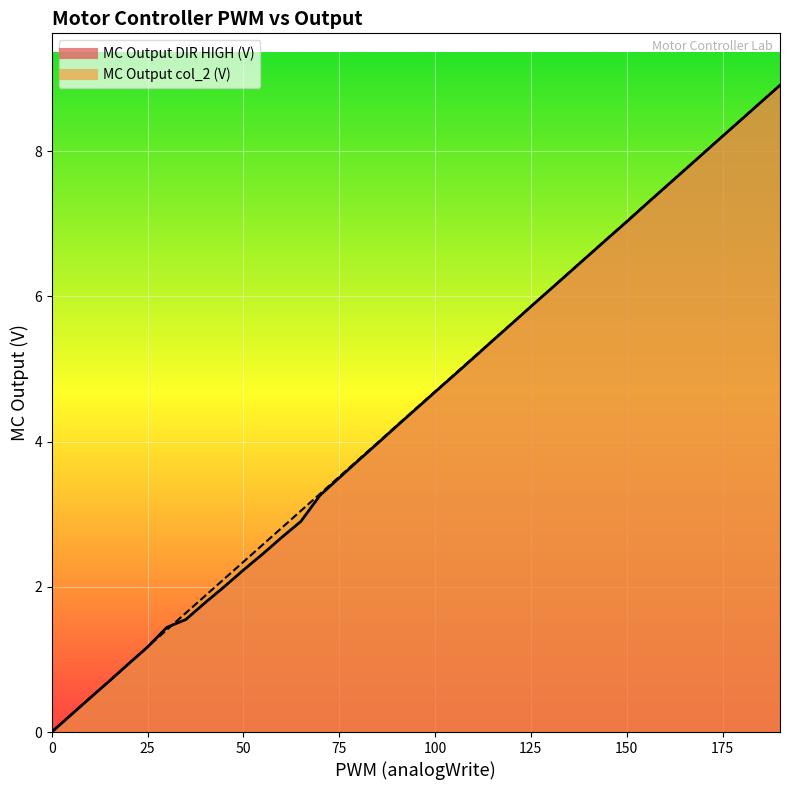

What is the difference between the second highest and second lowest values in the MC Output col_2 (V) series?

8.4